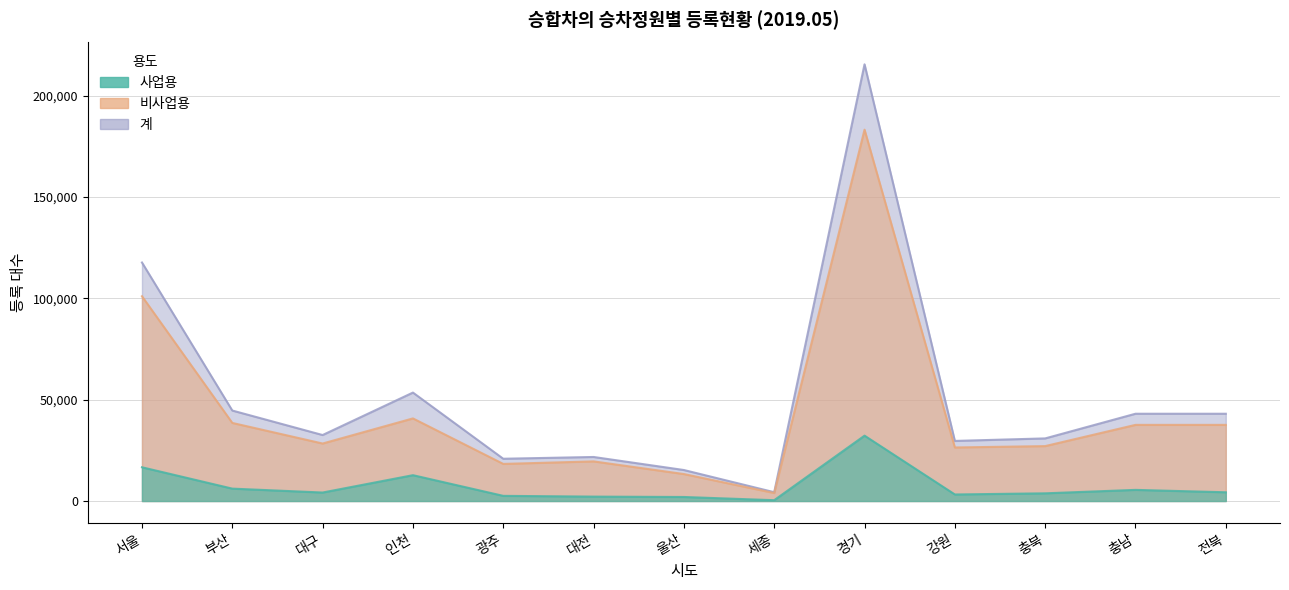

What is the difference between the highest and lowest values at 대구?

28376